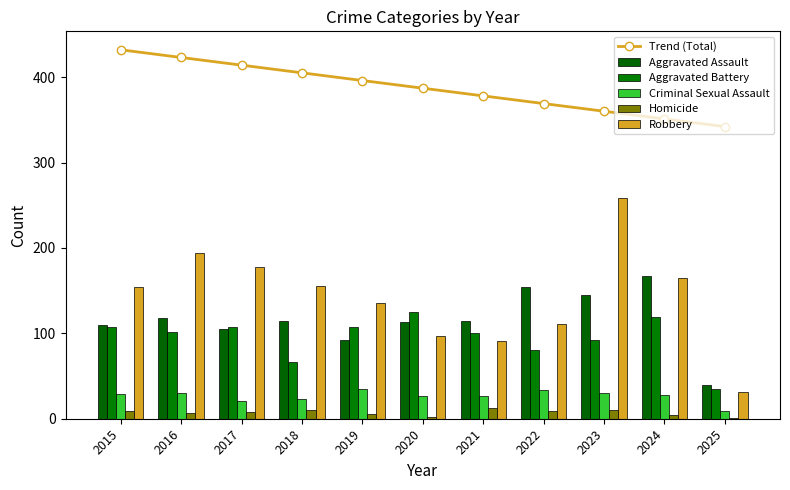

What is the greatest value displayed?

432.2